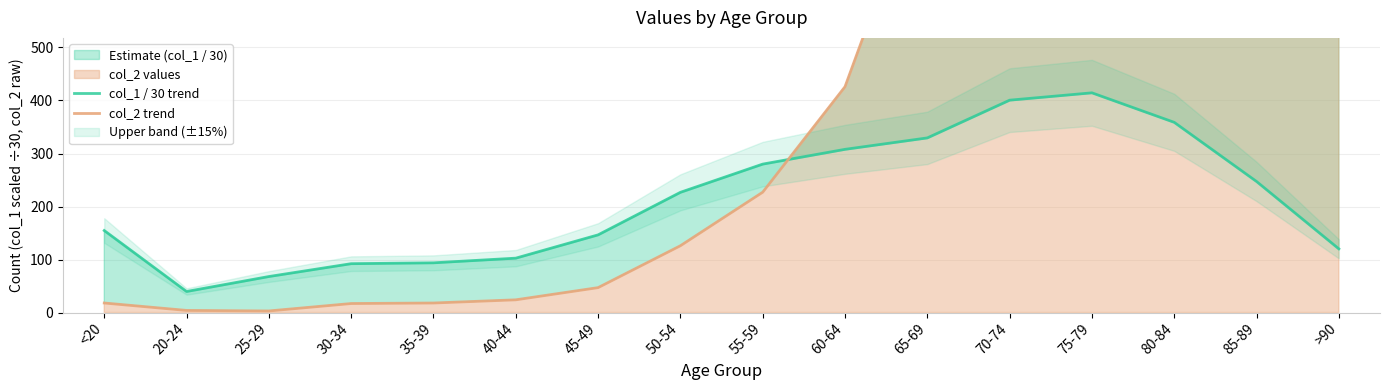

Reading left to right, what are all the values shown in this chart?

col_1 / 30 trend: <20=154.7	20-24=39.7	25-29=67.9	30-34=92.2	35-39=93.8	40-44=102.6	45-49=146.5	50-54=226.8	55-59=280.0	60-64=307.9	65-69=329.4	70-74=400.6	75-79=414.5	80-84=358.8	85-89=247.2	>90=120.1
col_2 trend: <20=18.0	20-24=4.0	25-29=3.0	30-34=17.0	35-39=18.0	40-44=24.0	45-49=47.0	50-54=126.0	55-59=227.0	60-64=426.0	65-69=850.0	70-74=1690.0	75-79=2848.0	80-84=3273.0	85-89=2548.0	>90=1224.0